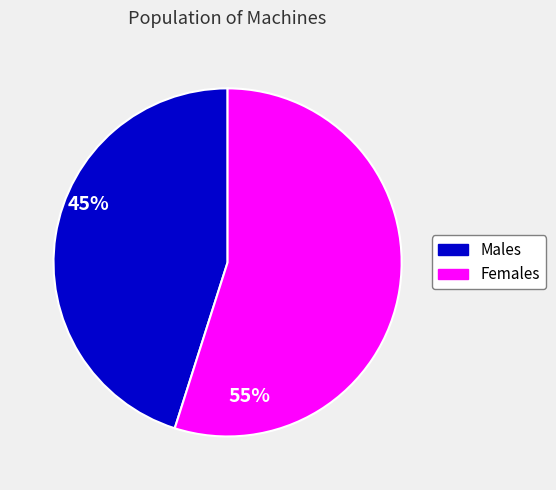

Is there a majority slice in this chart?

Yes